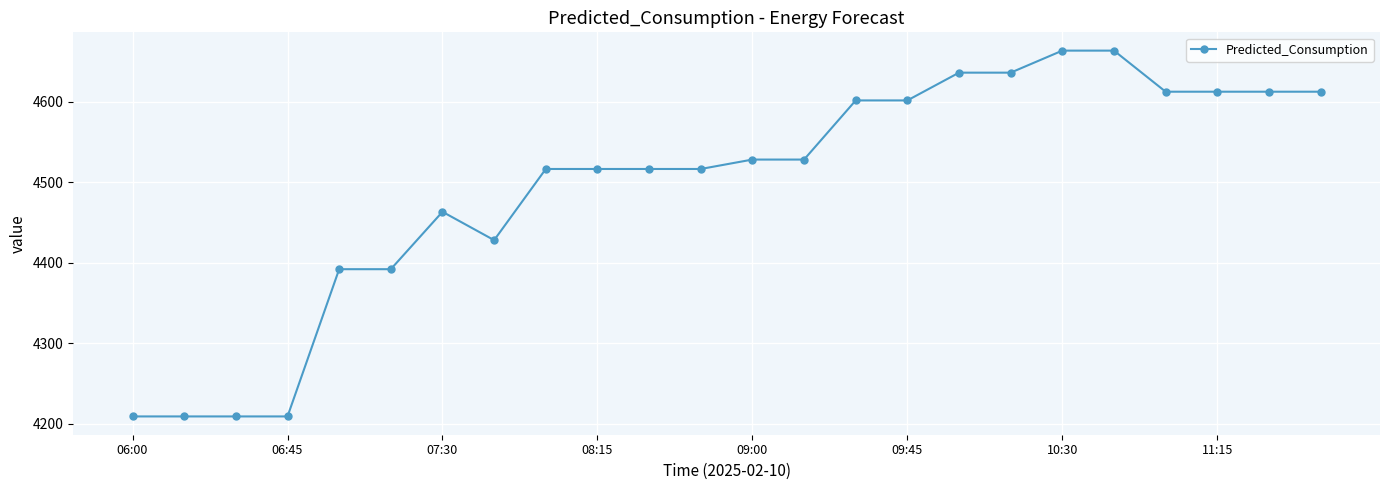

What is the minimum value shown in the chart?

4208.8